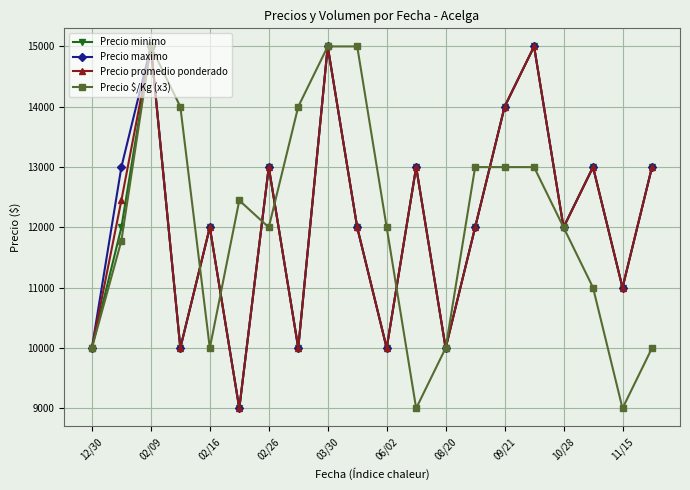

In Precio minimo, how many points are lower than both neighbors (excluding endpoints)?

7